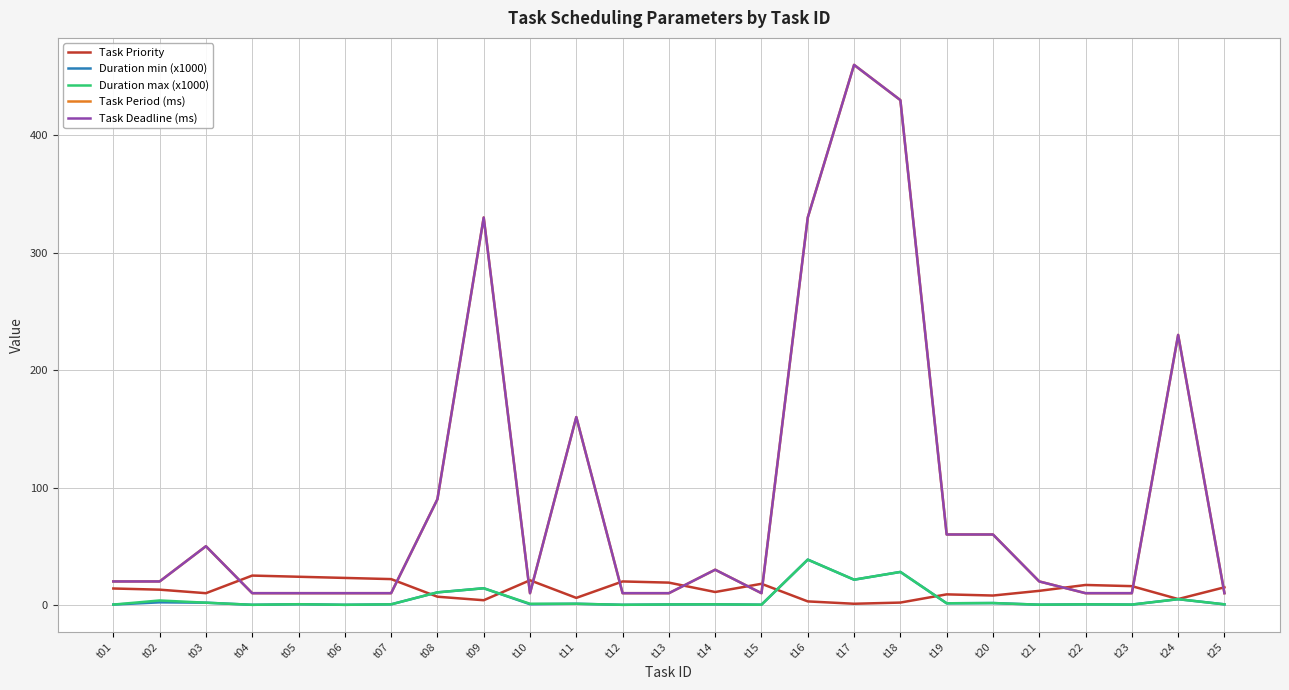

At which label does Duration max (x1000) reach its minimum?

t04